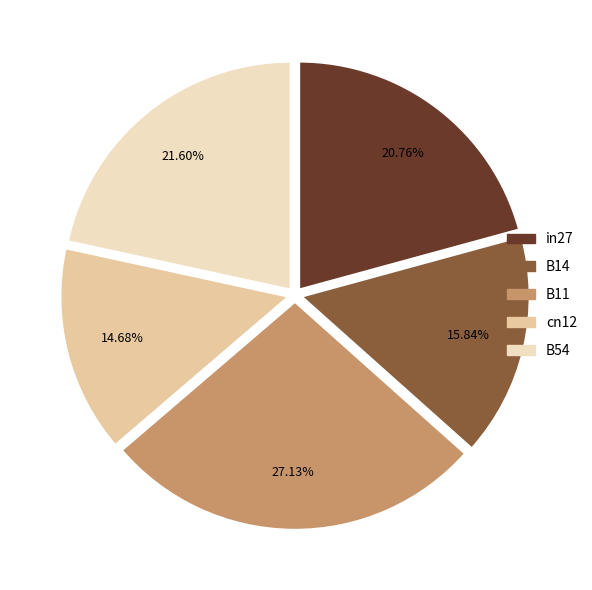

Which has a higher value, B11 or cn12?

B11